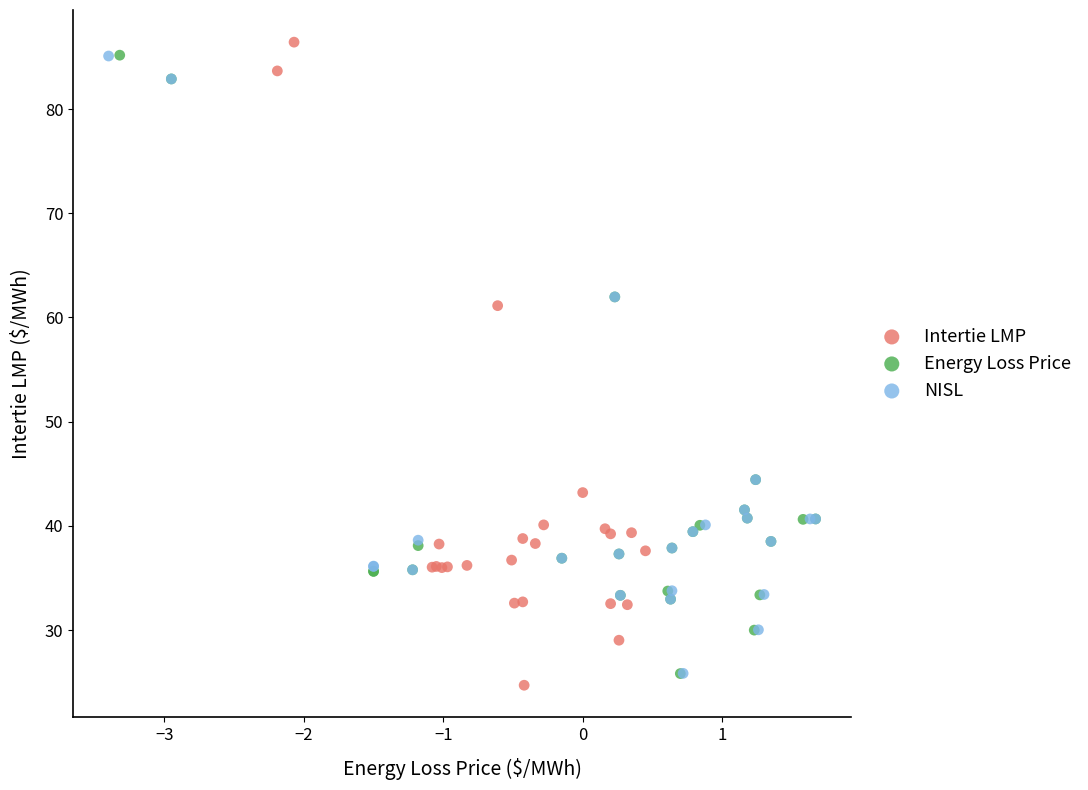

Which series reaches the maximum Y coordinate?

Intertie LMP